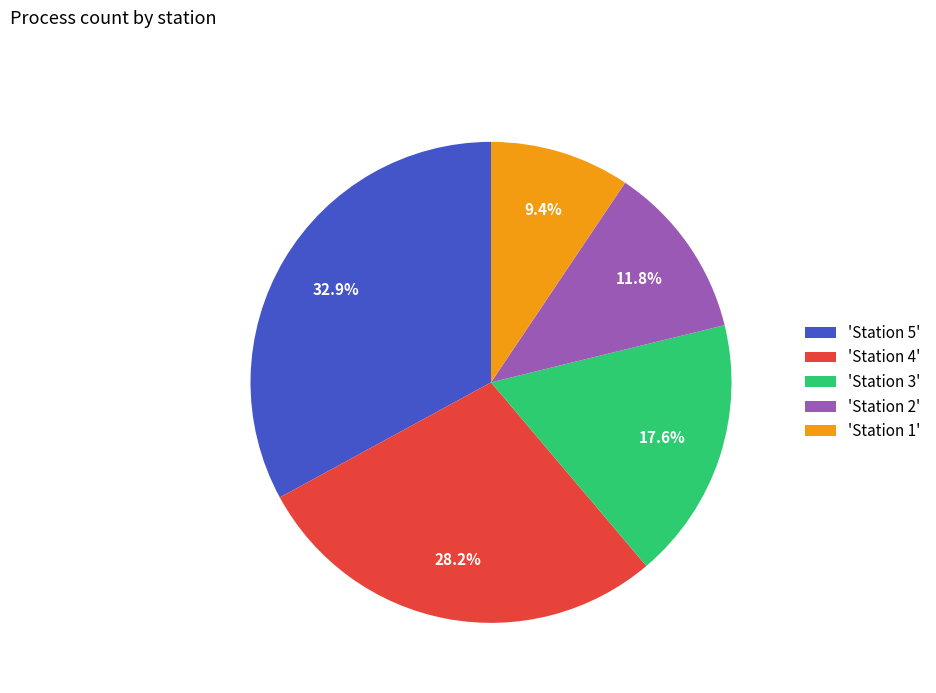

What percentage is NOT represented by 'Station 1'?

90.6%